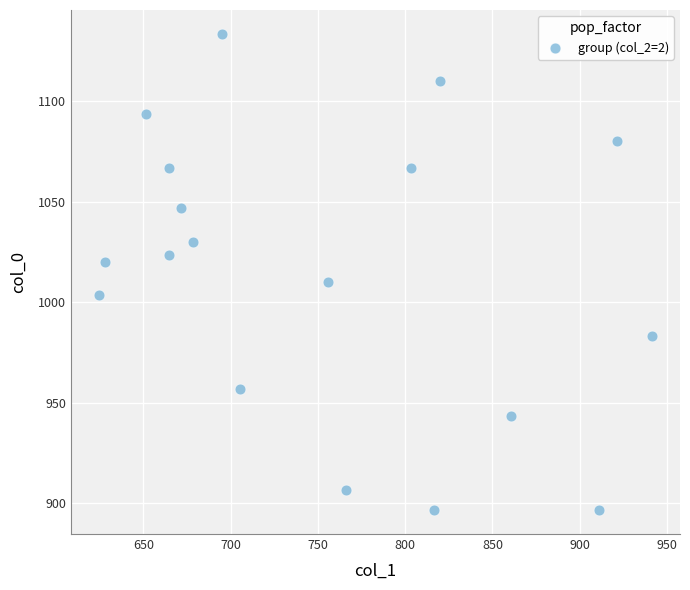

What is the range of X values (max minus min)?

317.2